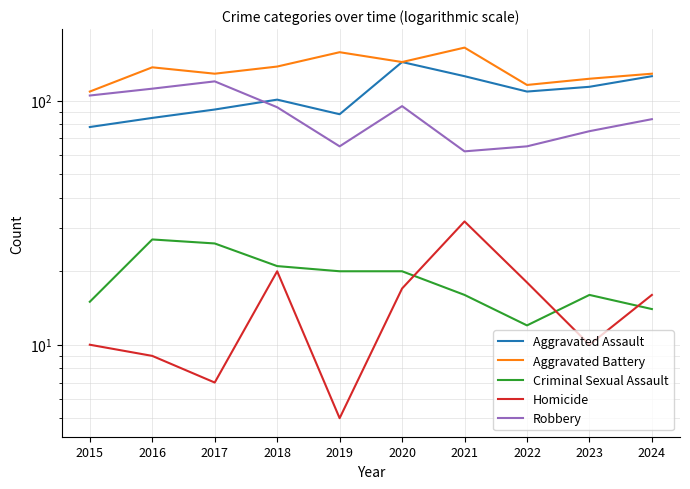

True or false: Aggravated Battery and Robbery intersect in this chart.

False